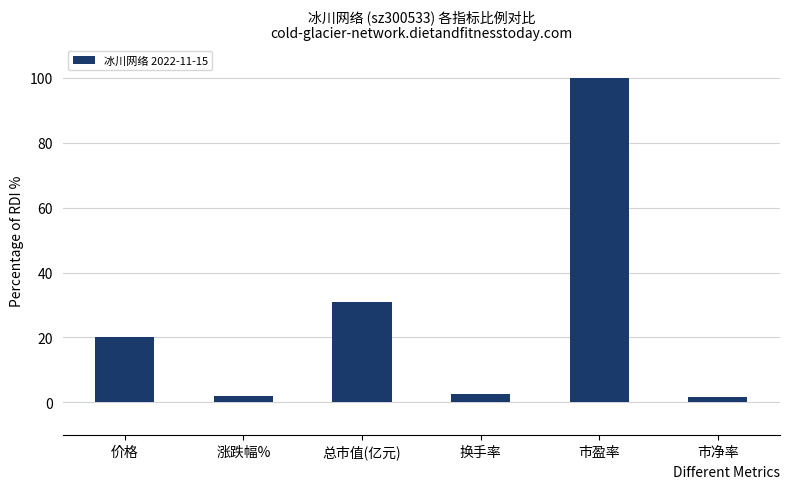

At which label does the data first exceed 20?

价格